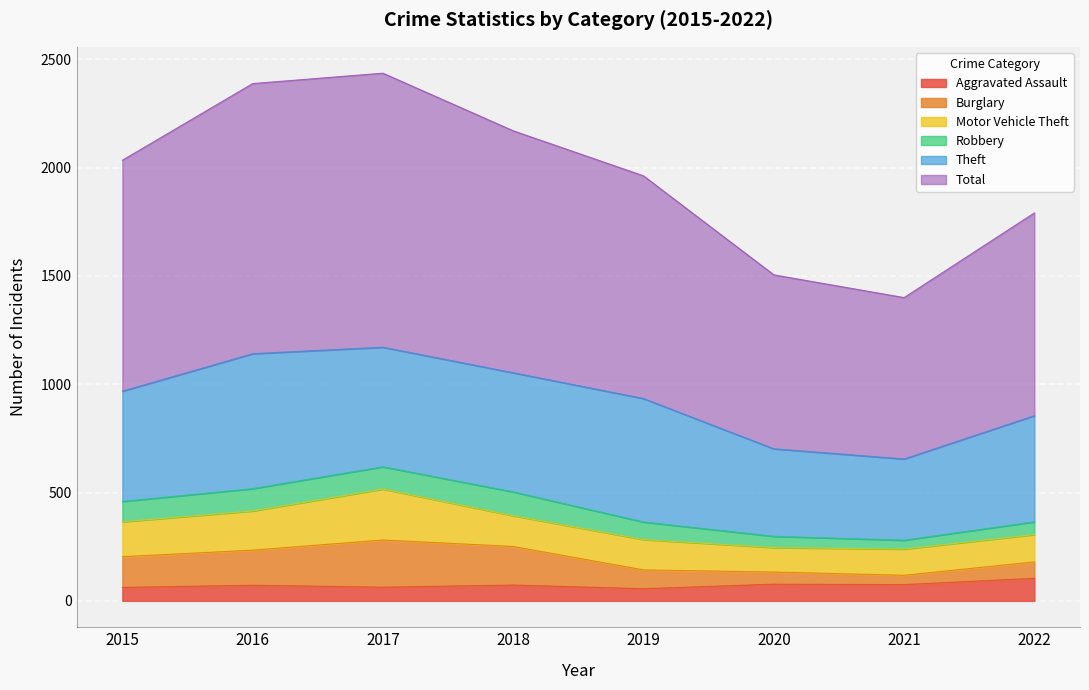

What is the highest value of the Aggravated Assault series?

104